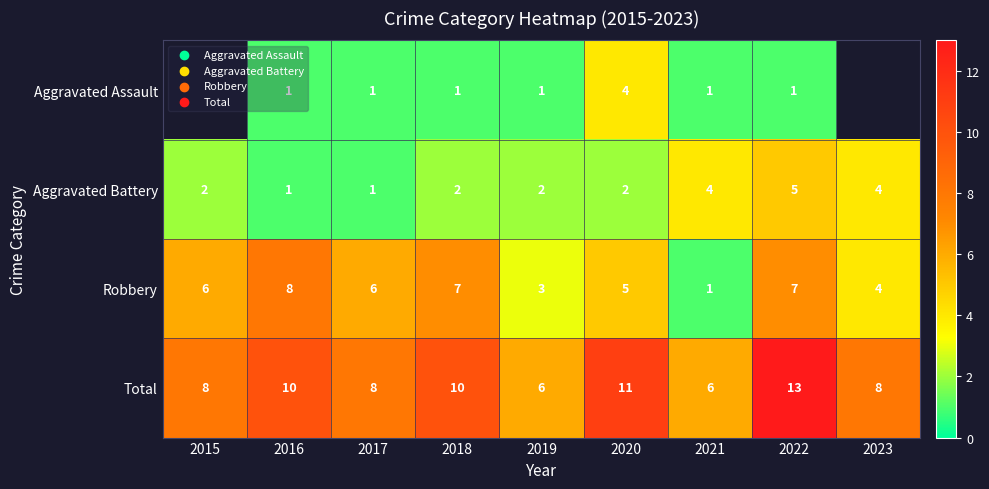

What is the difference between the maximum and minimum values in the Total series?

7